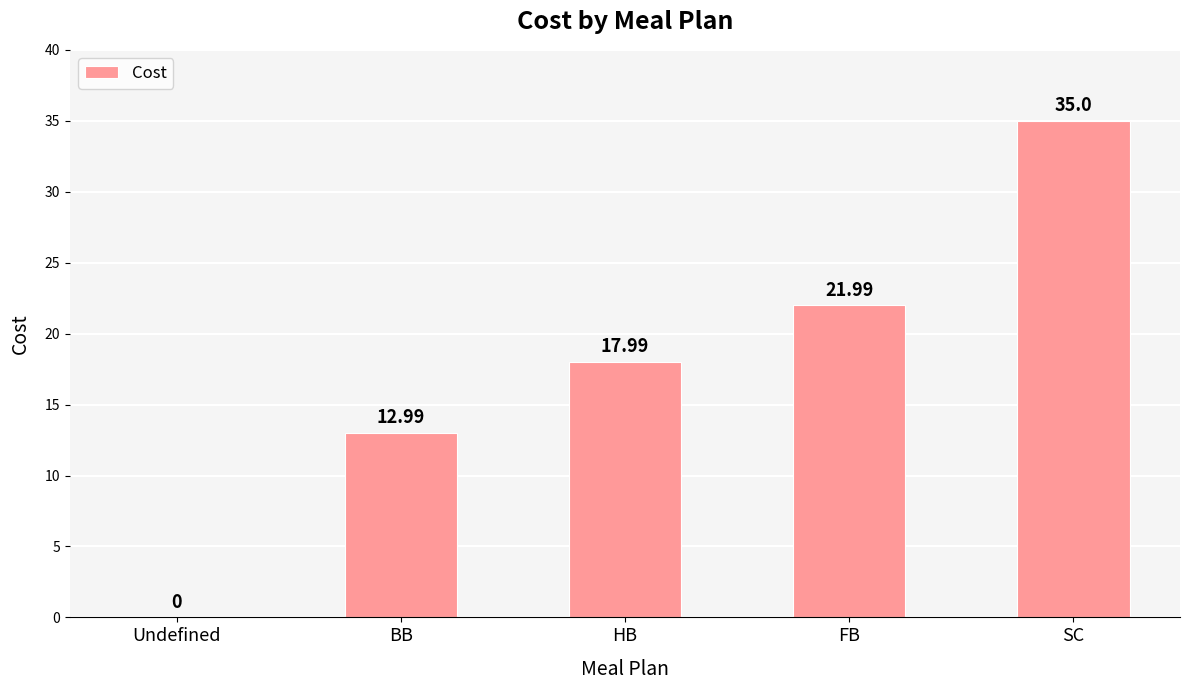

What is the sum of all values?

88.0